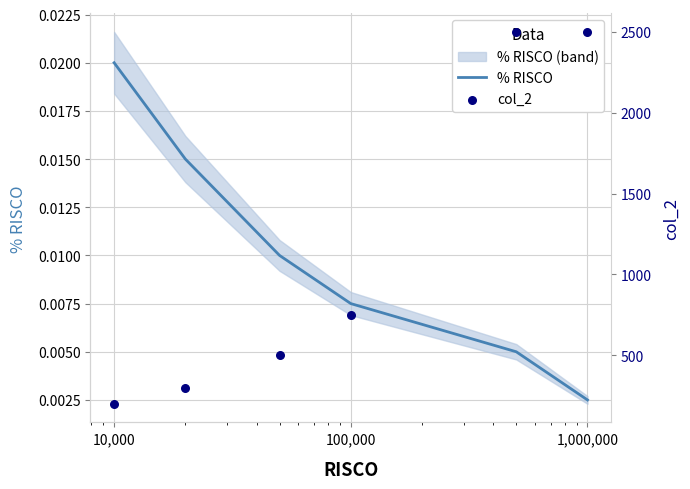

What are all the series names shown in the legend?

% RISCO, col_2